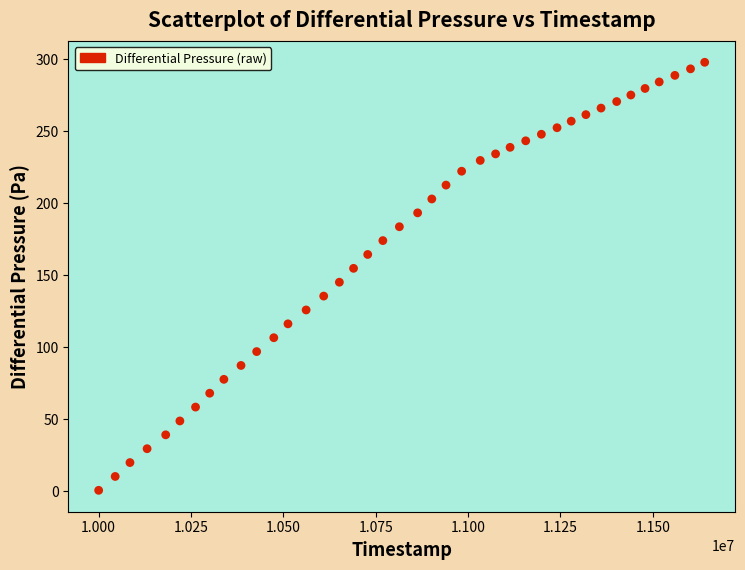

What is the range of Y values (max minus min)?

297.3